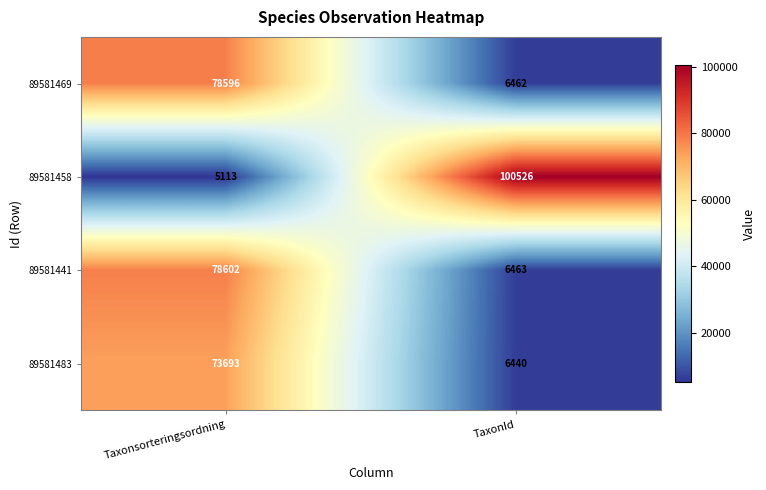

How many categories are shown in the chart?

2